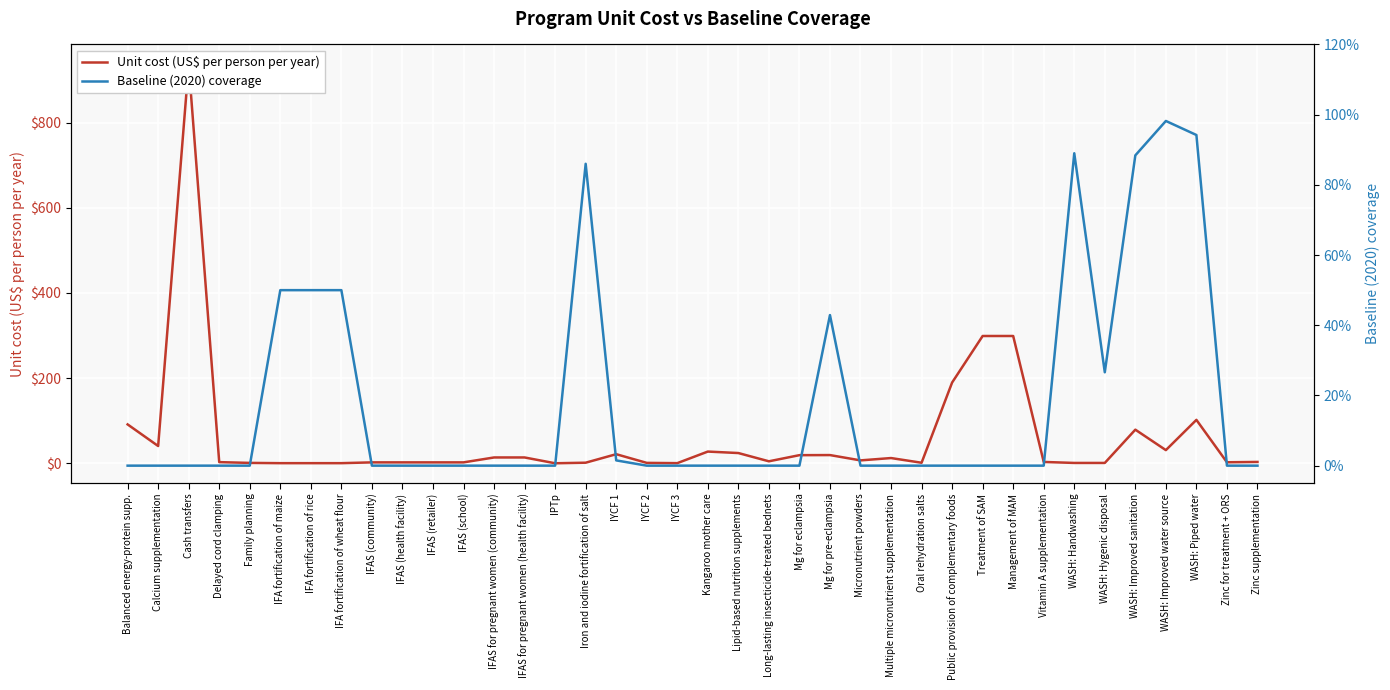

Which has a higher value, Zinc for treatment + ORS or IFA fortification of rice?

Zinc for treatment + ORS